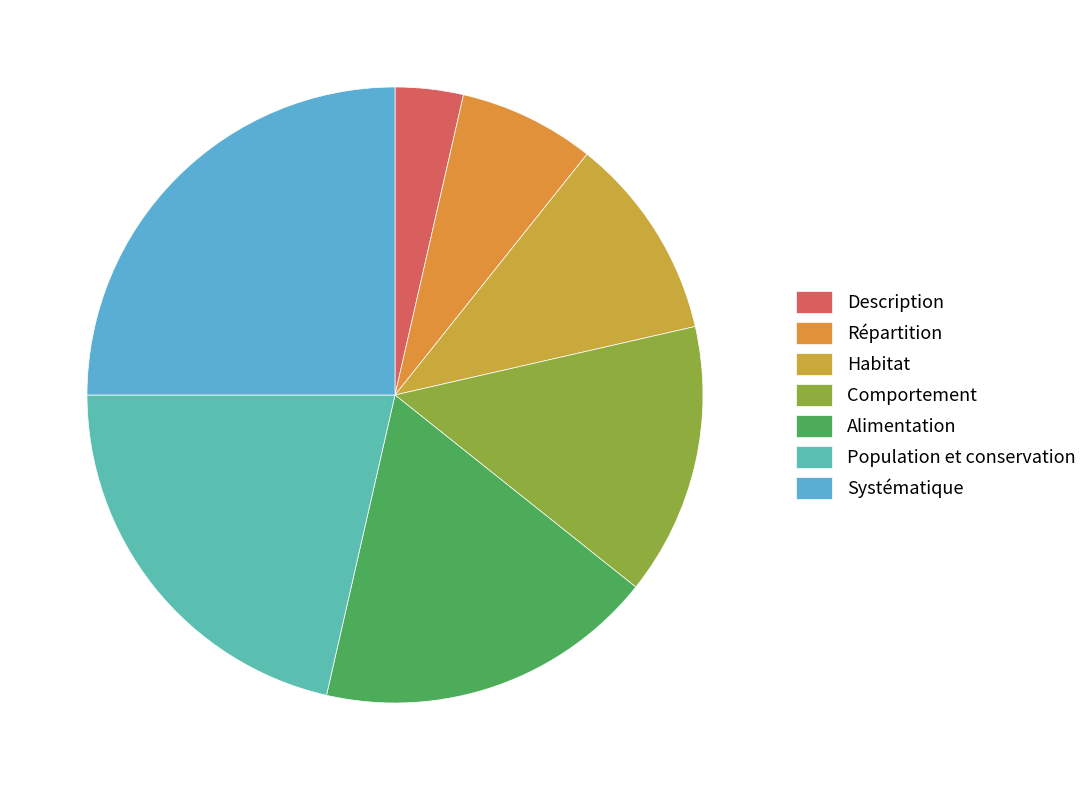

What percentage do Alimentation and Systématique together represent?

42.9%